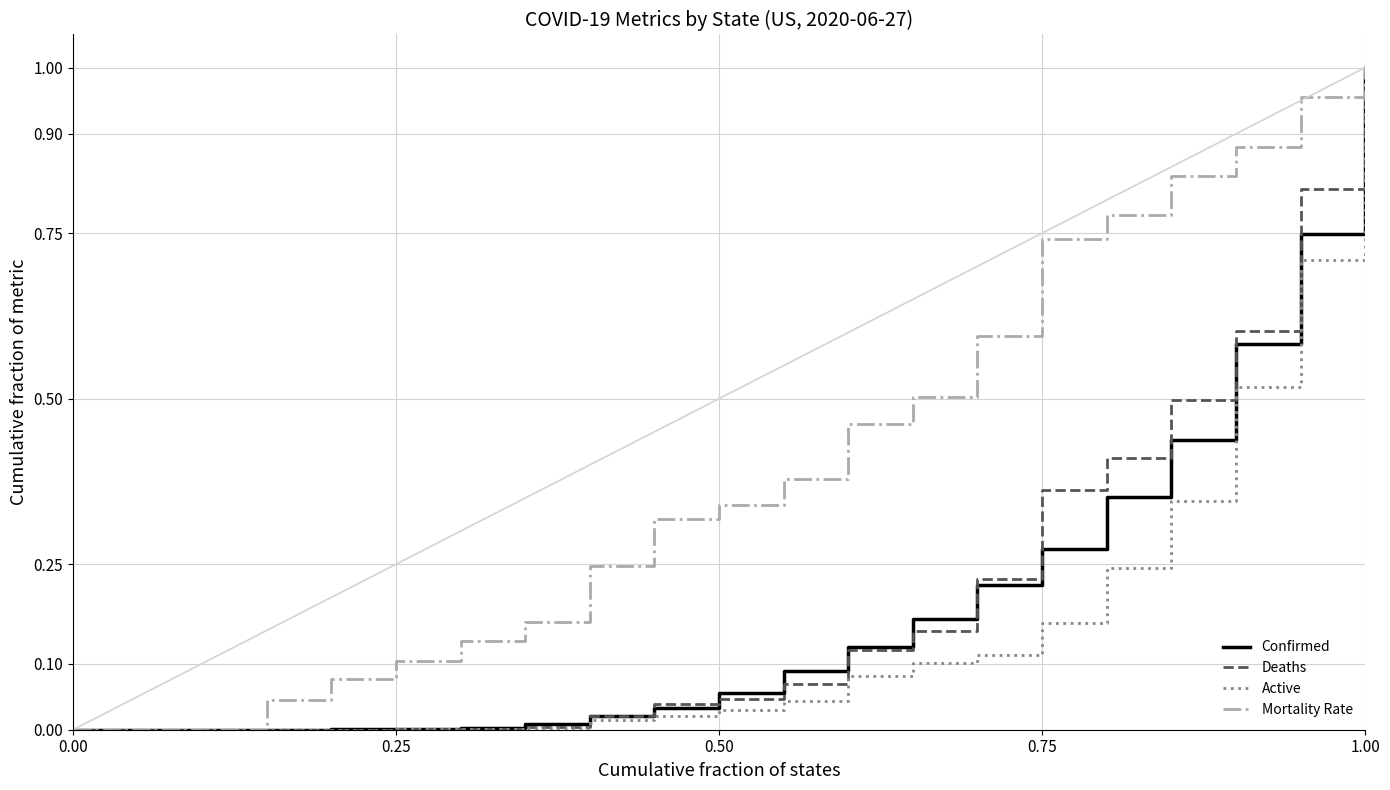

Which series has the largest total across all categories?

Mortality Rate